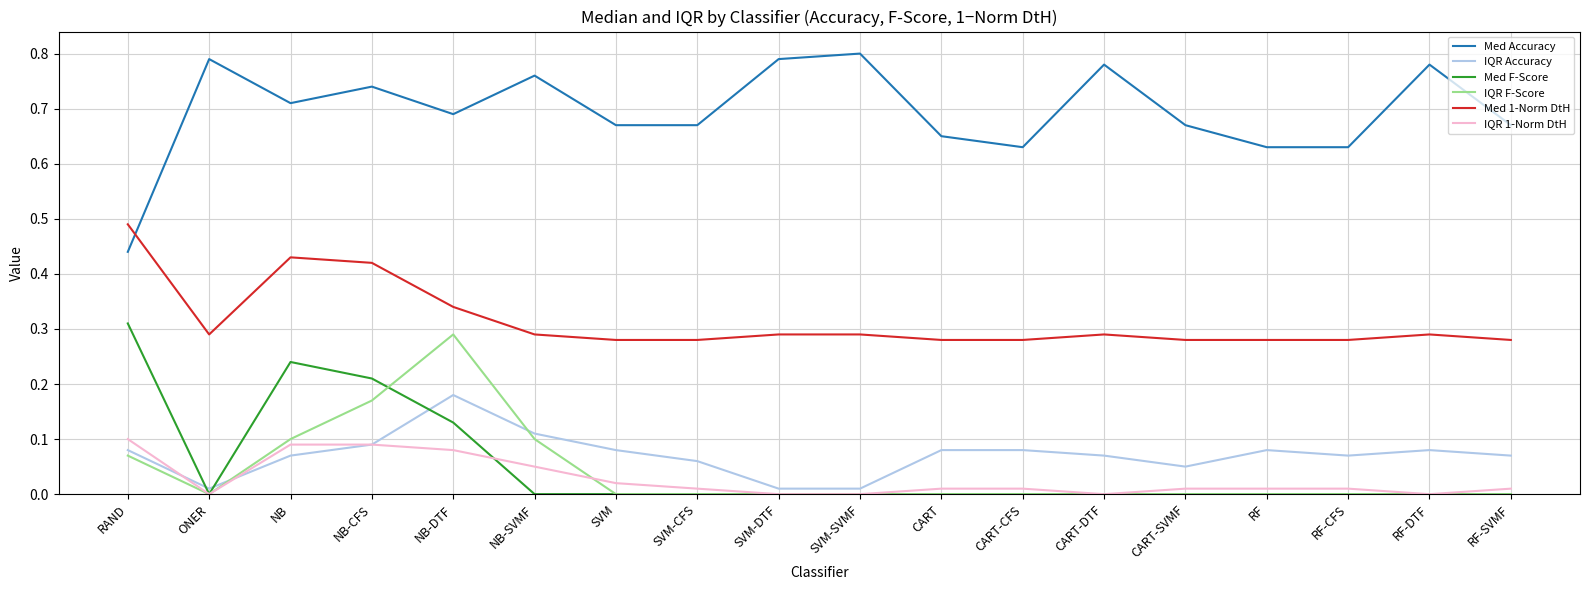

True or false: Med 1-Norm DtH and Med F-Score cross at least once.

False